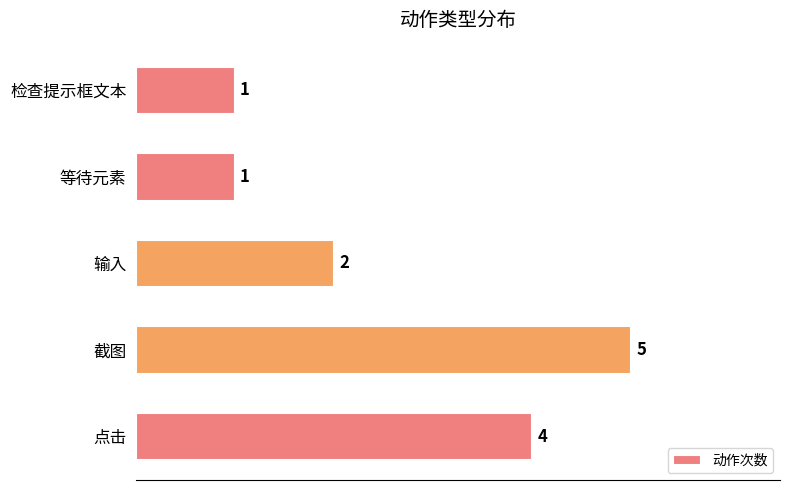

What is the sum of all values?

13